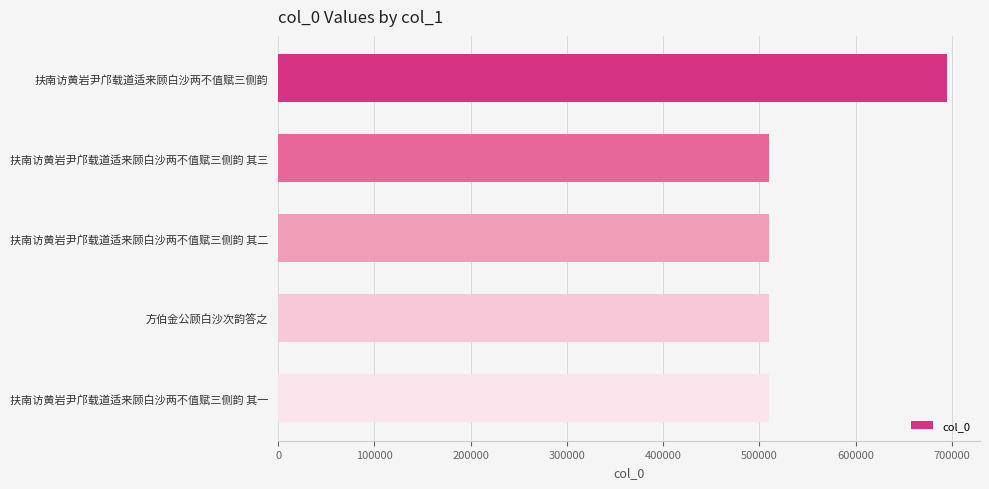

The chart shows a value of 509719 at 扶南访黄岩尹邝载道适来顾白沙两不值赋三侧韵 其三. True or false?

True